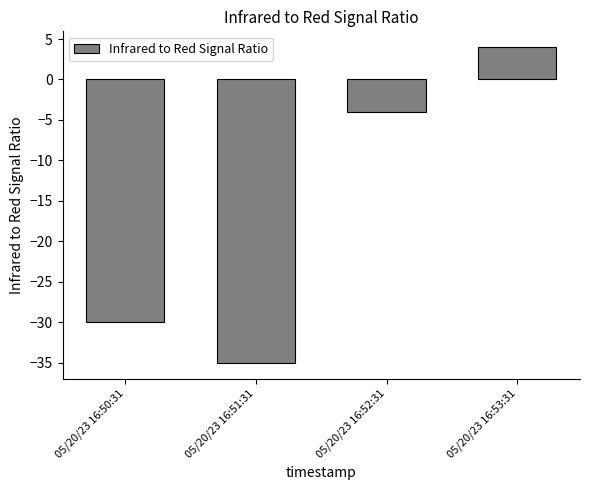

List the labels in order of value, smallest first.

05/20/23 16:51:31, 05/20/23 16:50:31, 05/20/23 16:52:31, 05/20/23 16:53:31